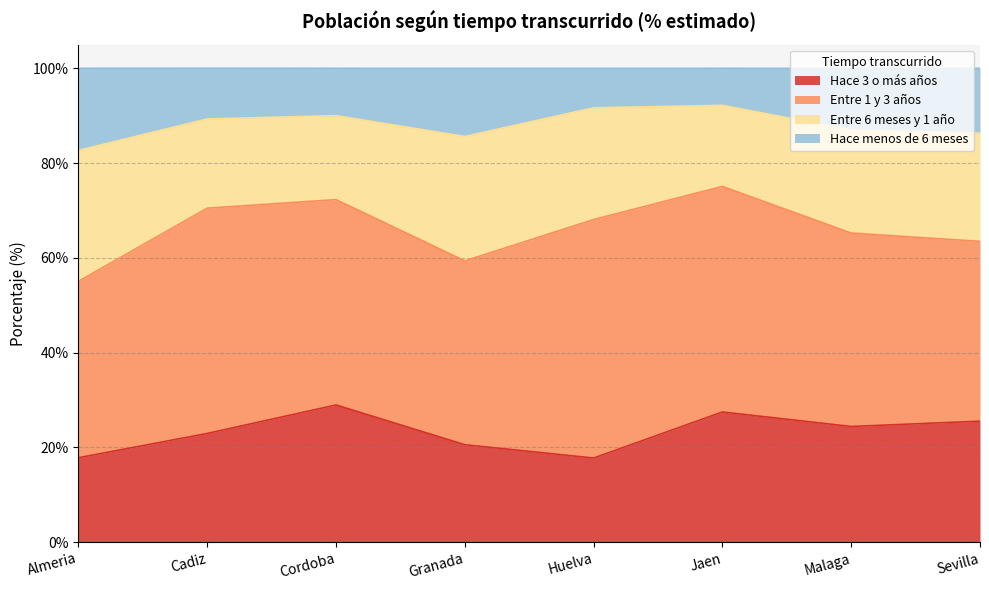

The Hace 3 o más años series shows 31.8 at Malaga. True or false?

False